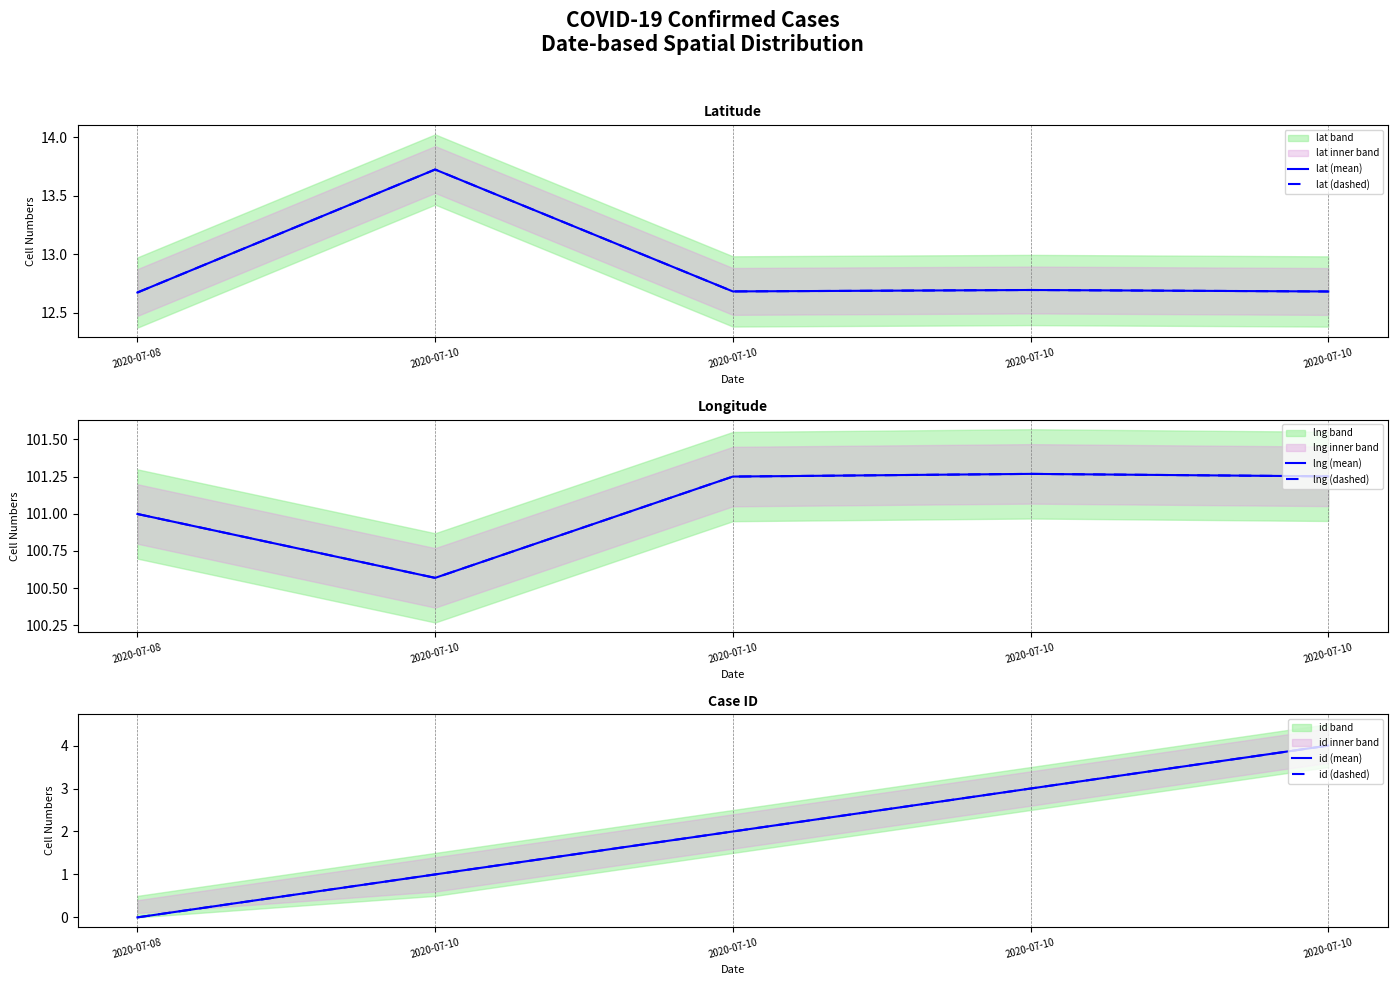

Is the value of lat (mean) at 2020-07-08 greater than the value of id (dashed) at 2020-07-10?

Yes